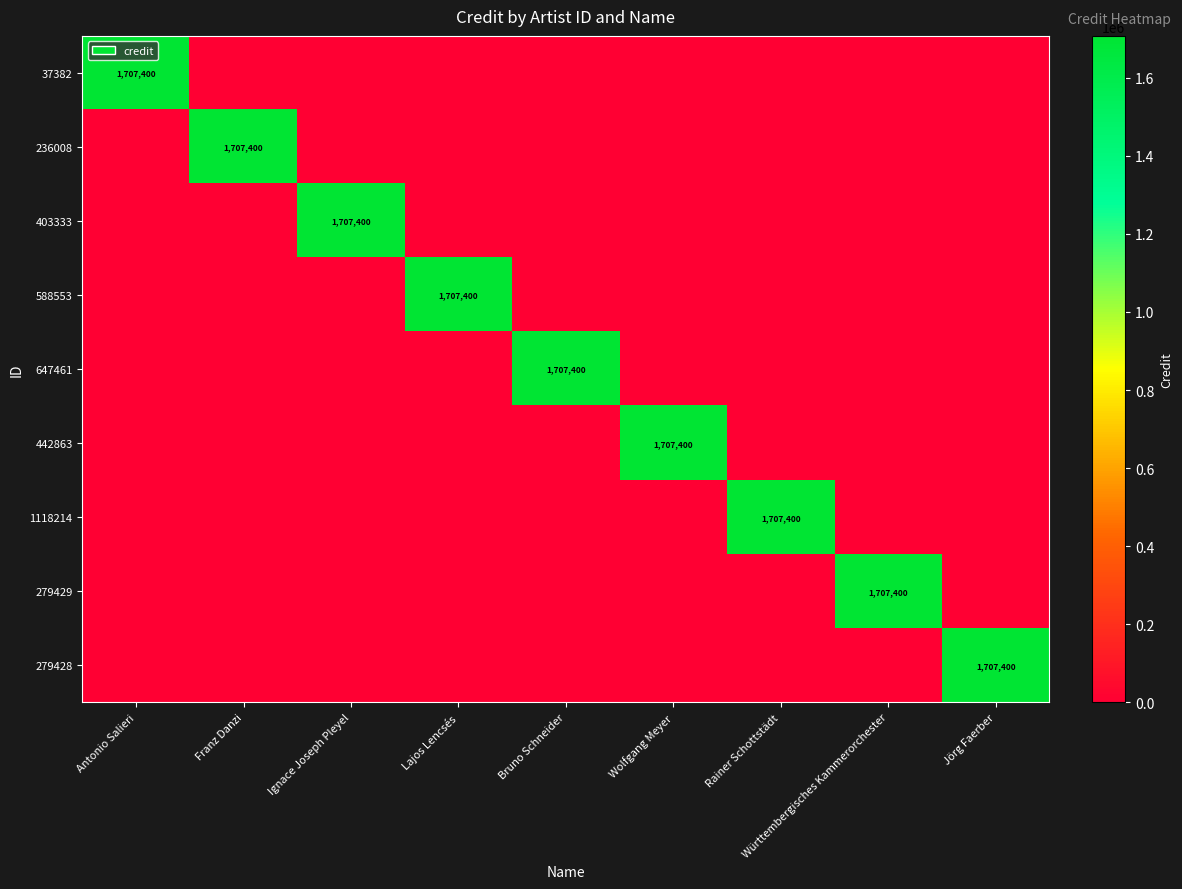

Which series changed the most between Franz Danzi and Württembergisches Kammerorchester?

236008